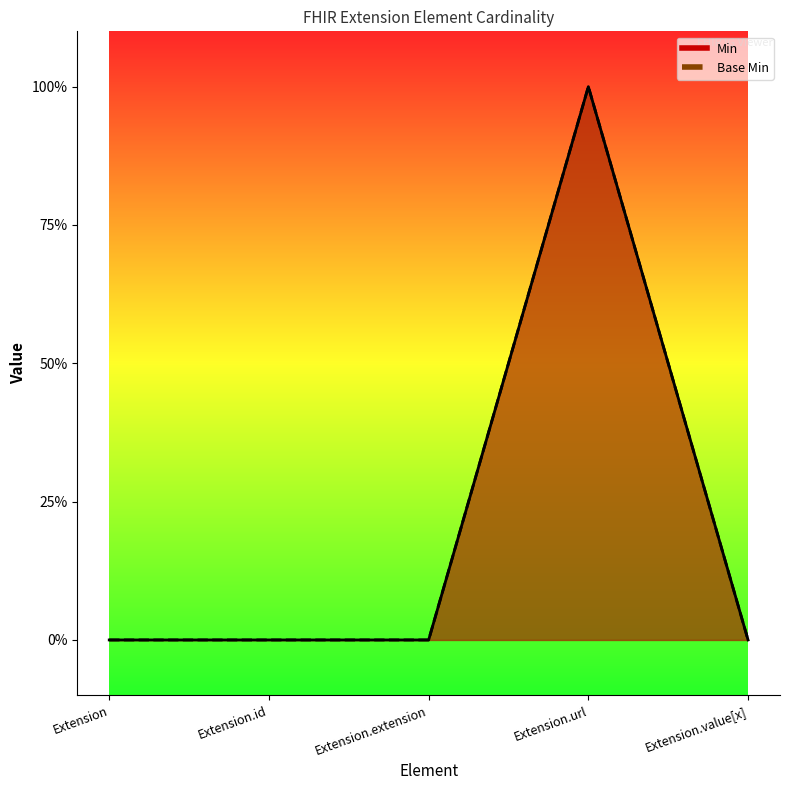

How many data points in Base Min are above 0?

1